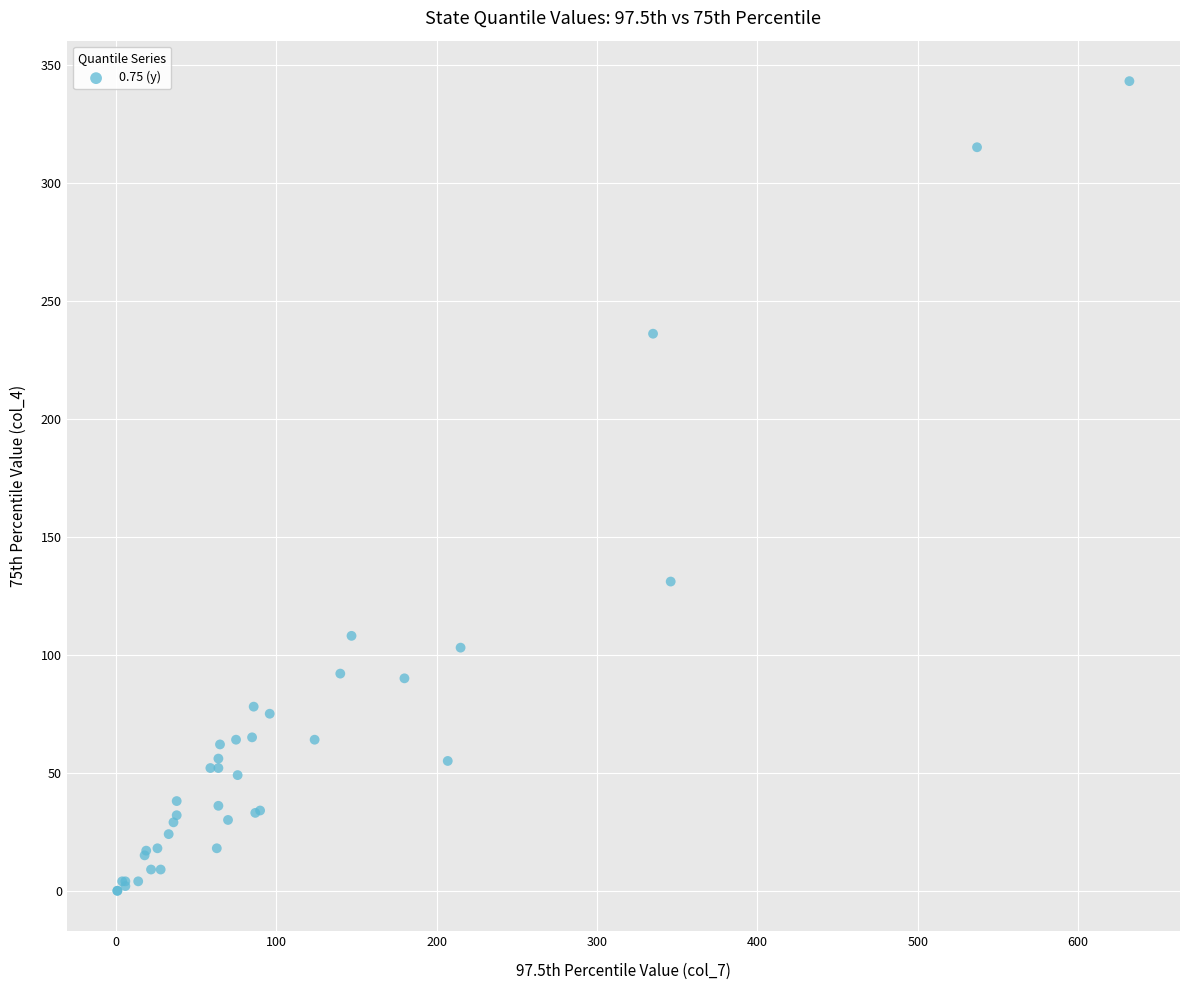

What Y value in the scatter plot is closest to 171?

131